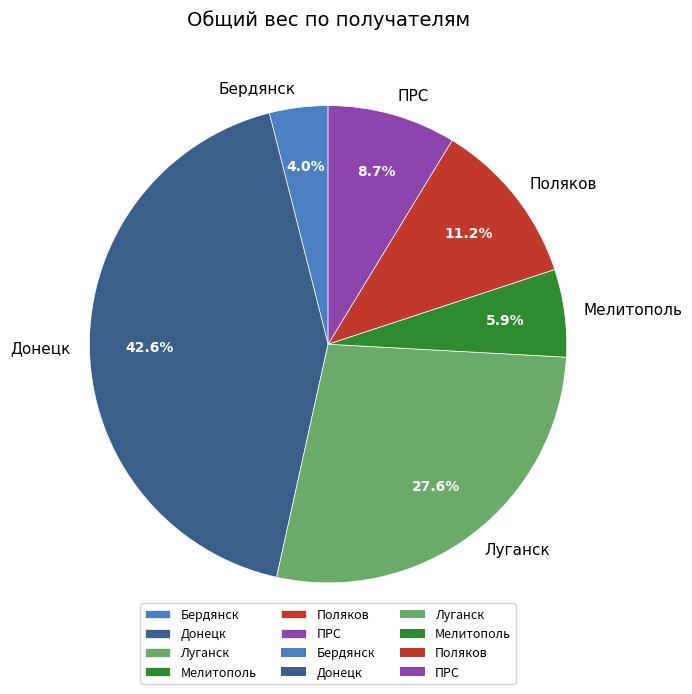

What percentage is the Поляков slice, to the nearest percent?

11%